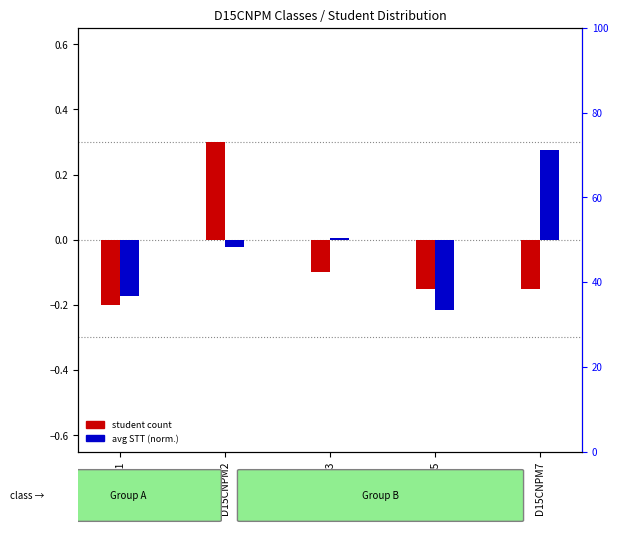

Where is student count (normalized) nearest to the value 0?

D15CNPM3